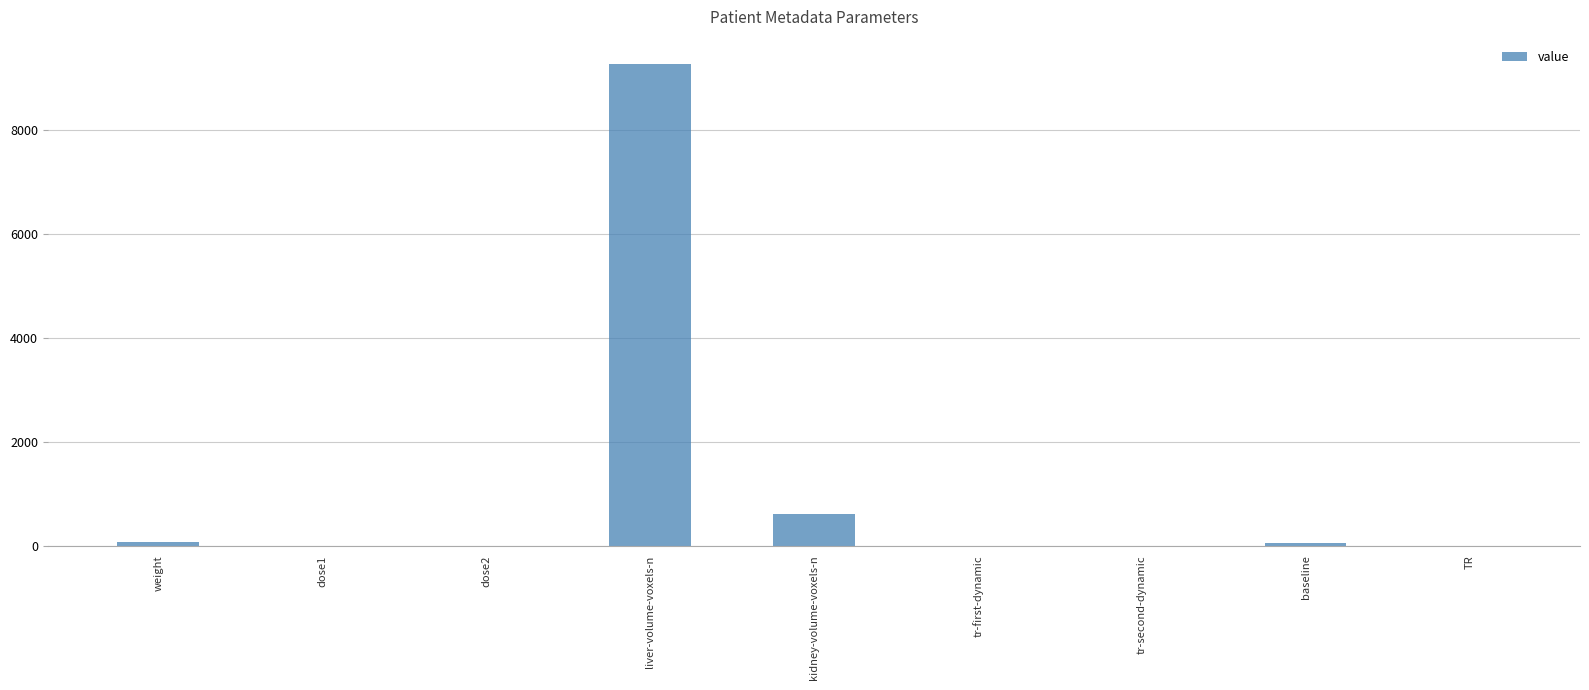

Does the chart contain stacked bars?

No